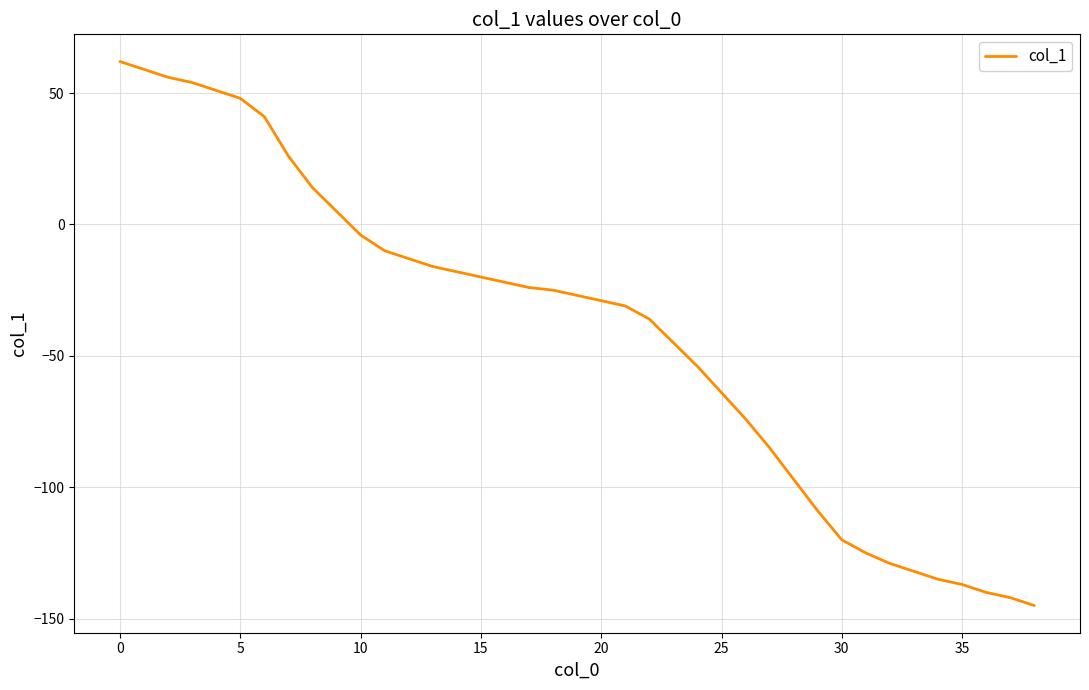

What is the greatest value displayed?

62